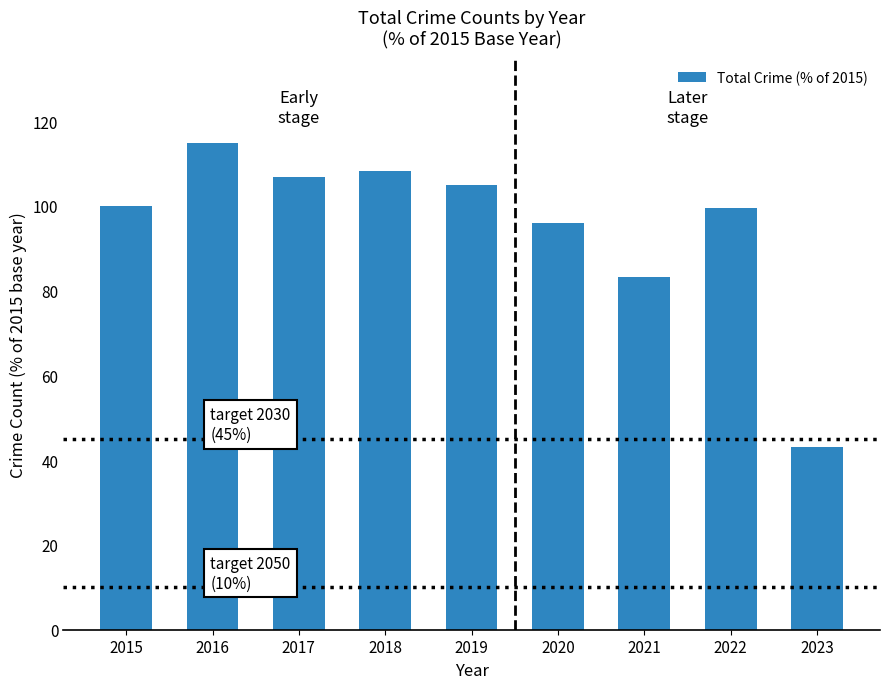

What is the change in value from 2017 to 2021?

-23.6